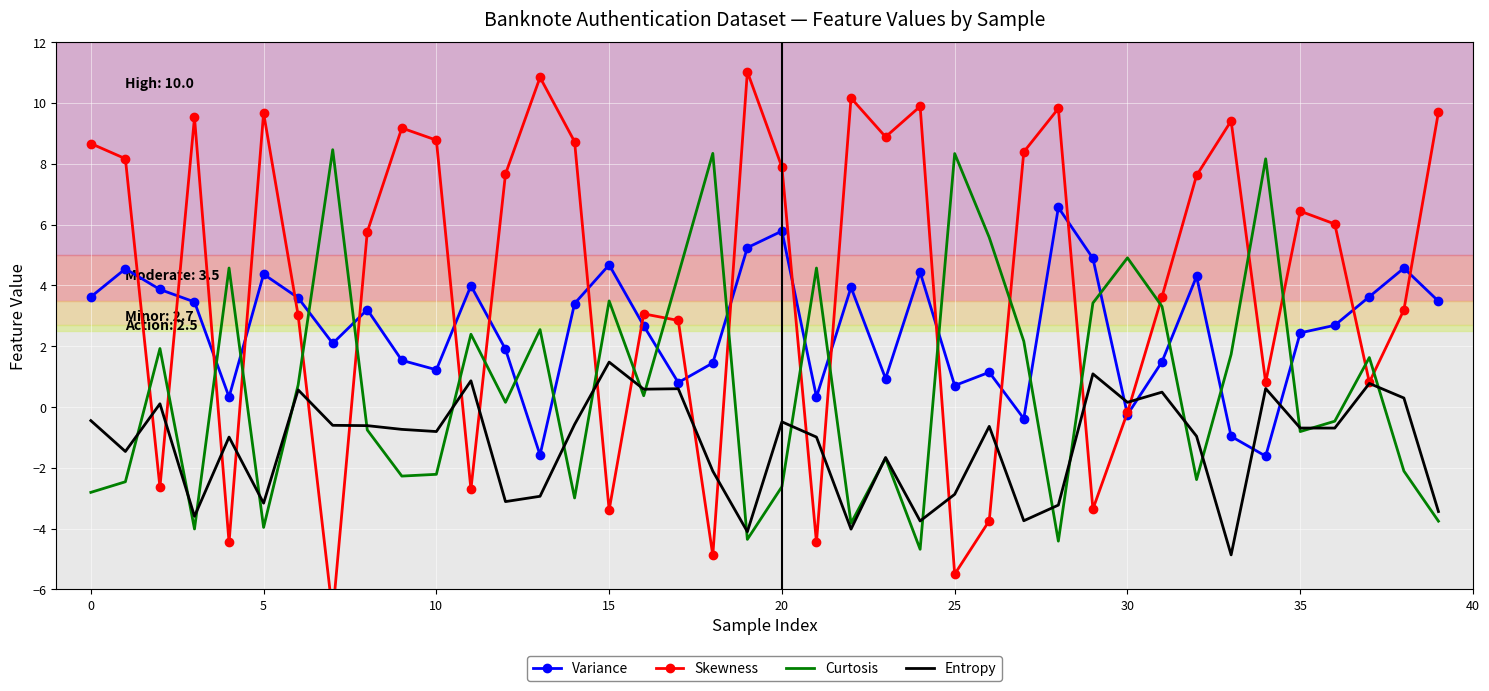

What is the value of the Variance point at the 12th from the left?

4.0